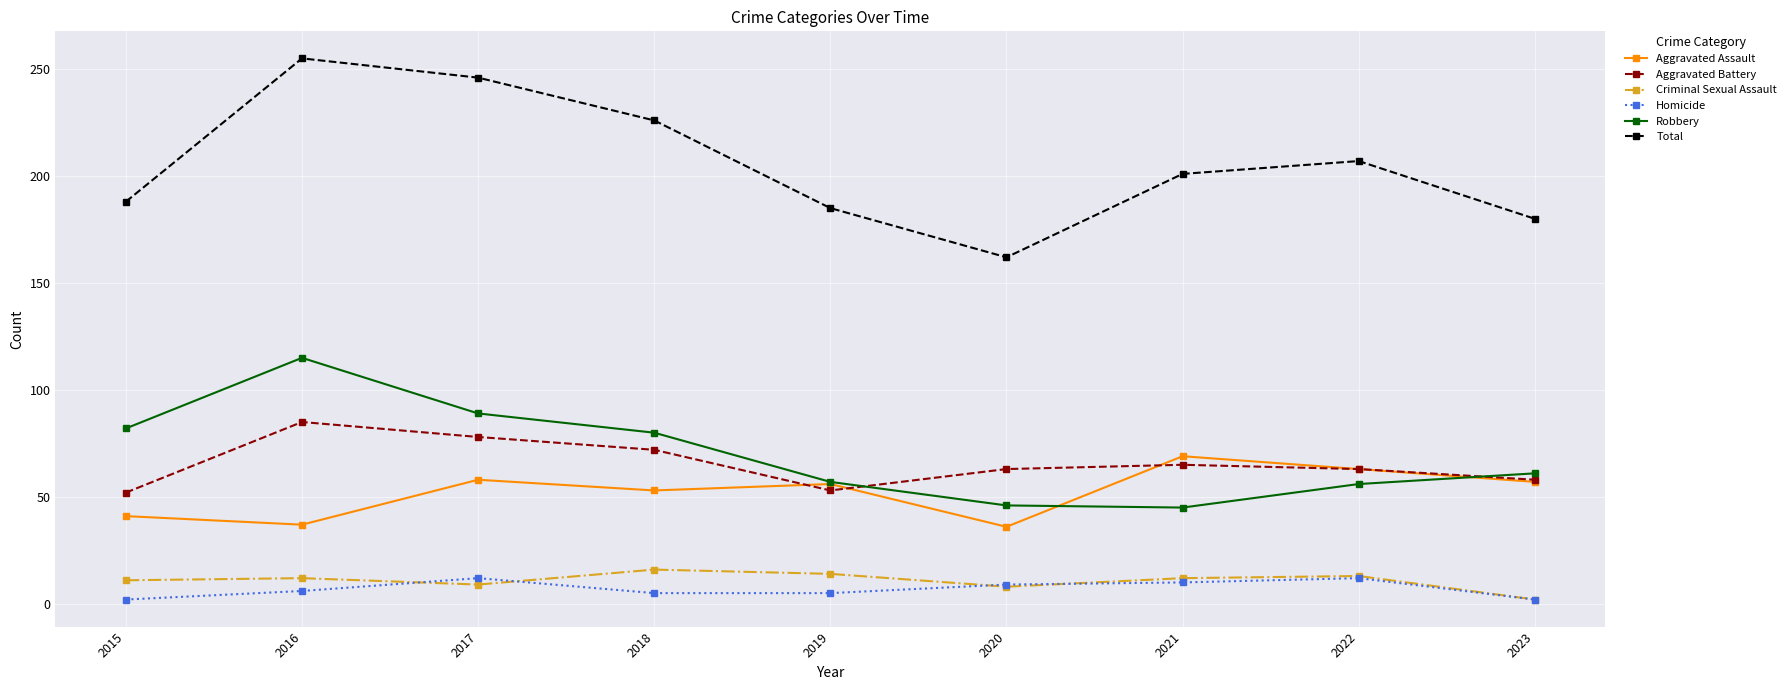

Rank the series by their maximum value, from lowest to highest.

Homicide, Criminal Sexual Assault, Aggravated Assault, Aggravated Battery, Robbery, Total